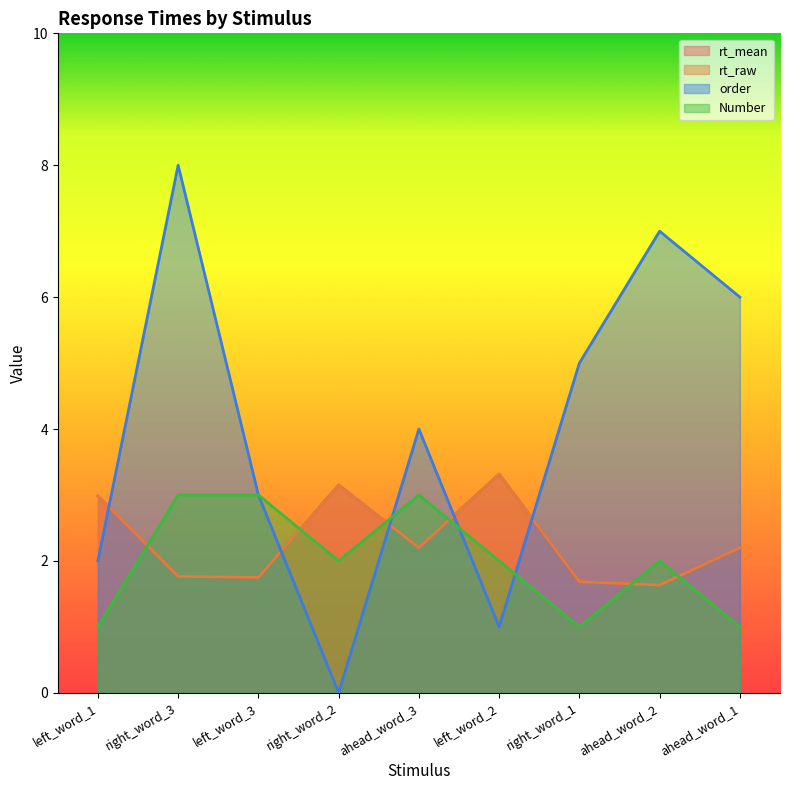

What is the label of the 7th point from the right?

left_word_3